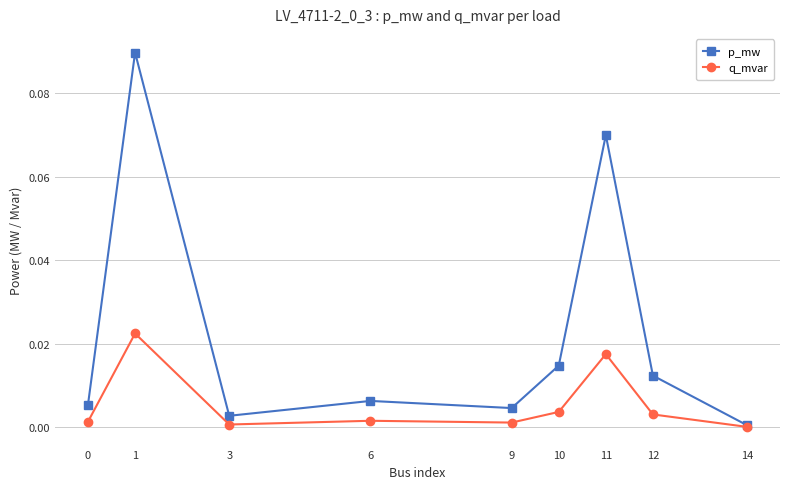

At which label does q_mvar reach its peak?

1